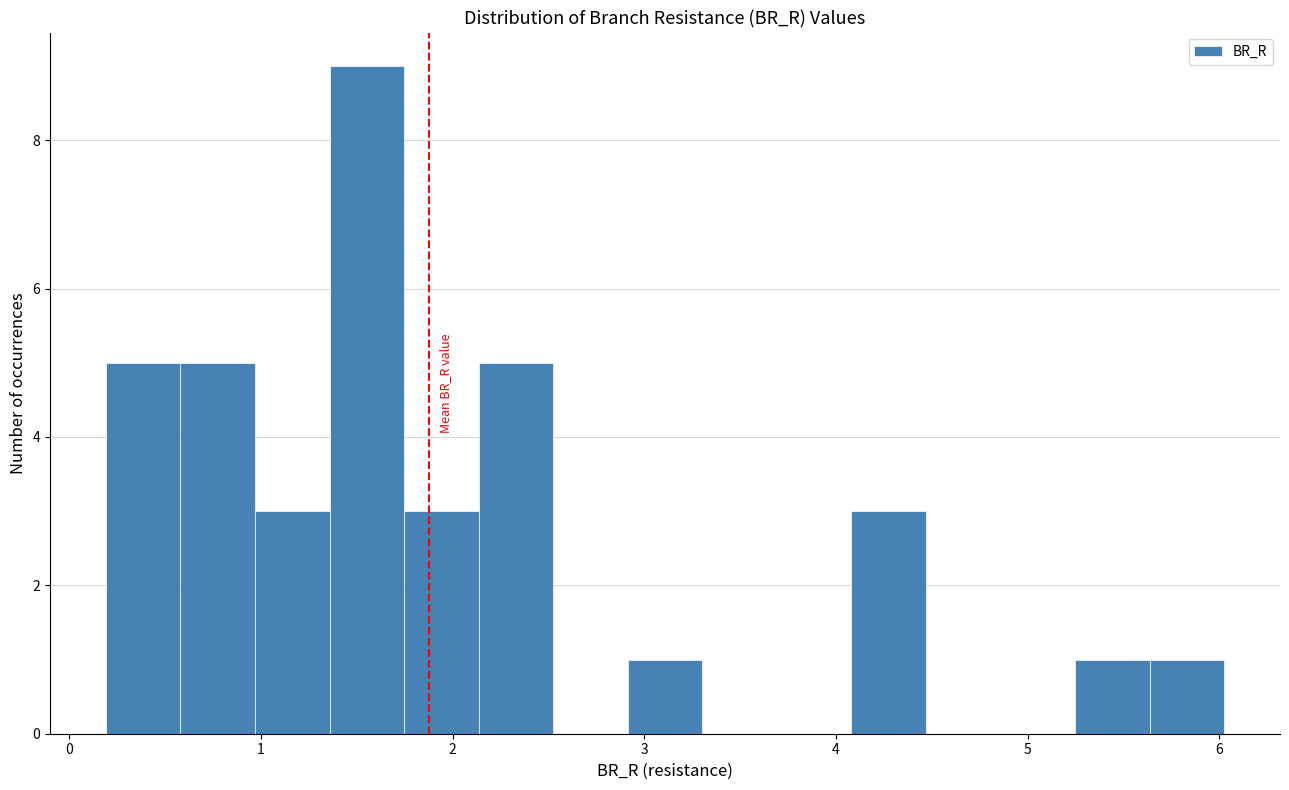

Around what value on the x-axis is the tallest bar? Give the approximate position of its centre, as read against the axis.

1.6